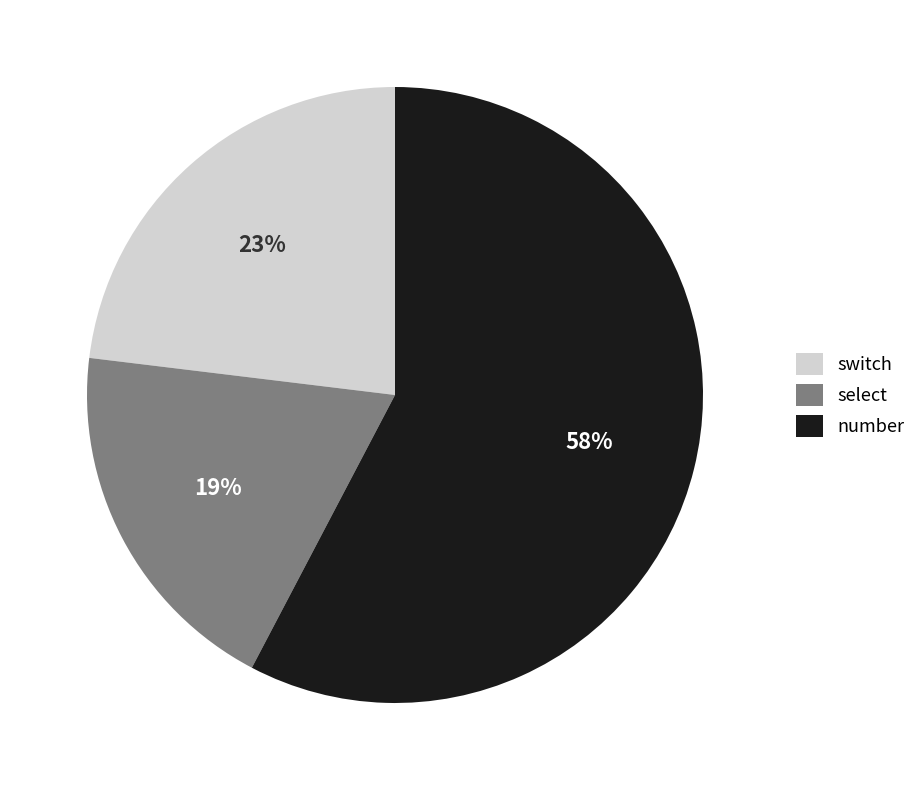

Does switch account for over 50% of the chart?

No